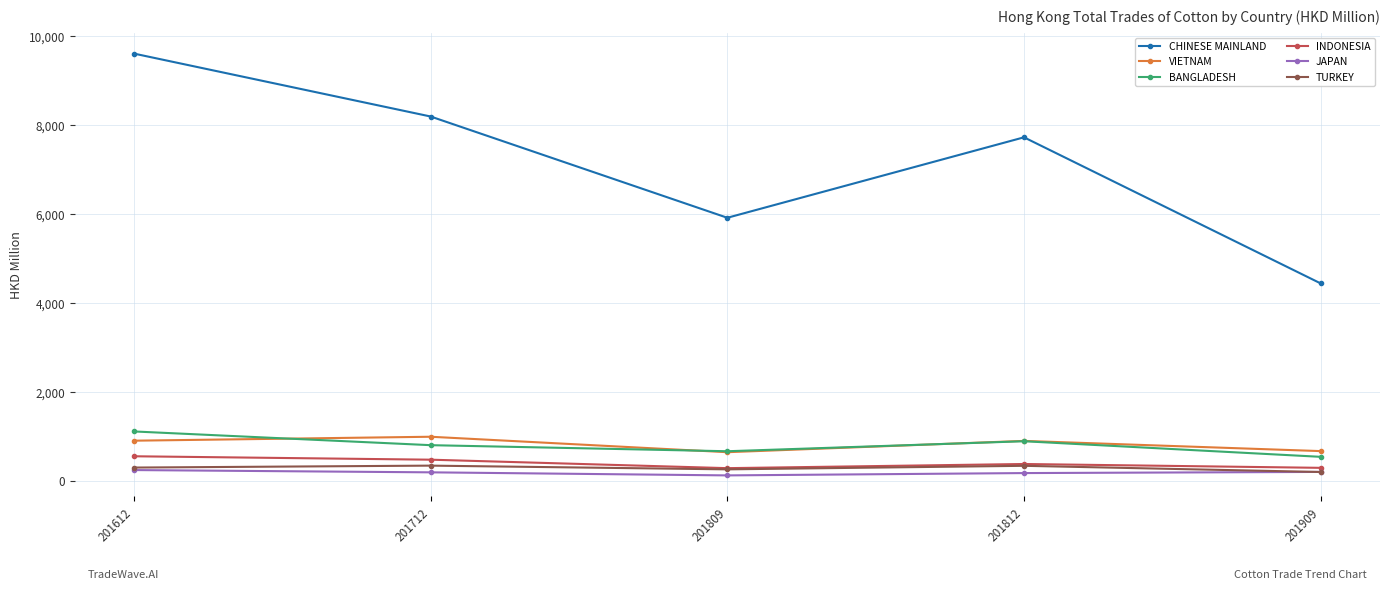

What is the spread (max minus min) of values at 201809?

5791.0